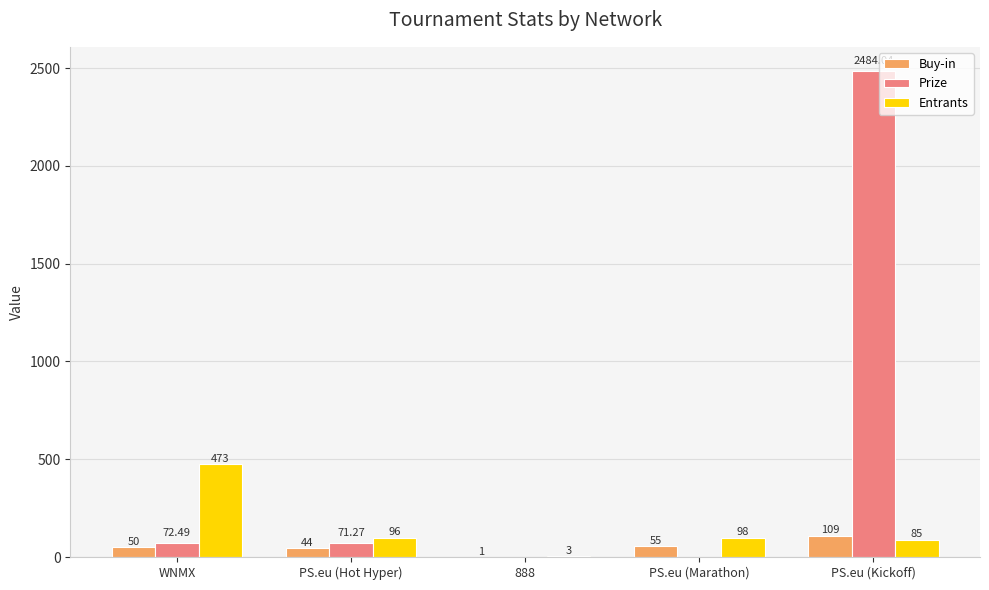

Which series has the widest spread of values?

Prize